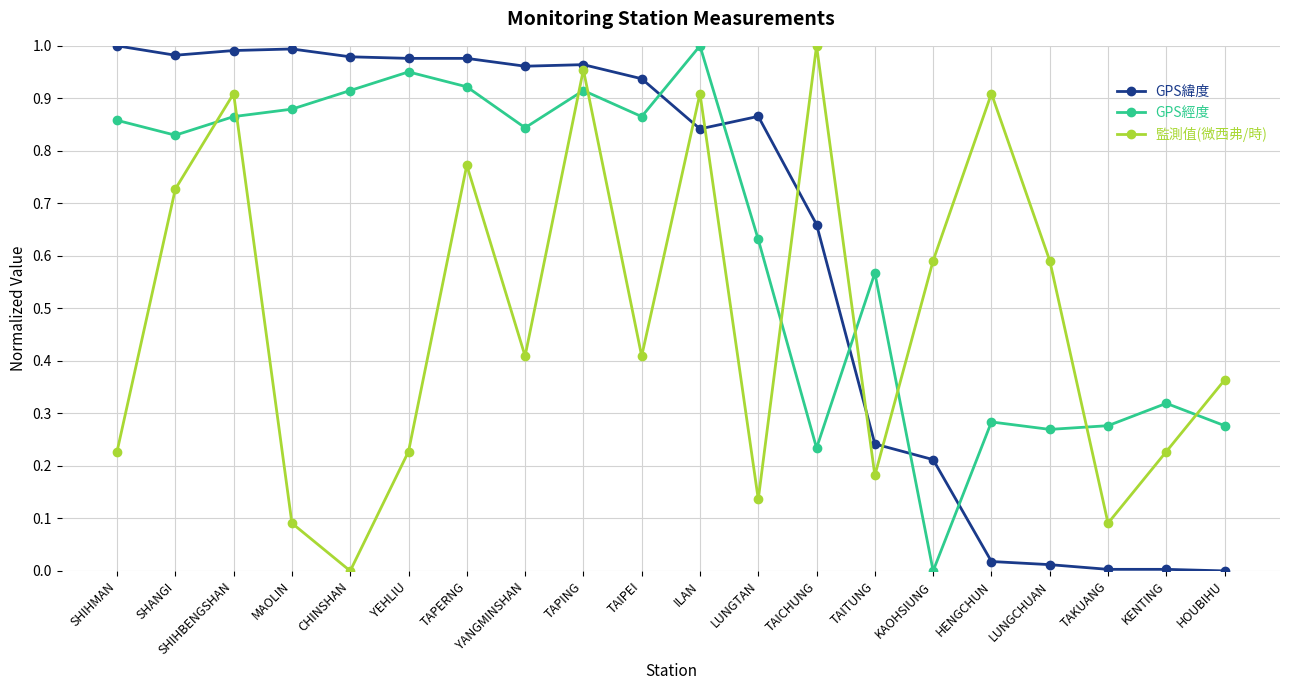

At which category is the sum across all series the highest?

TAPING